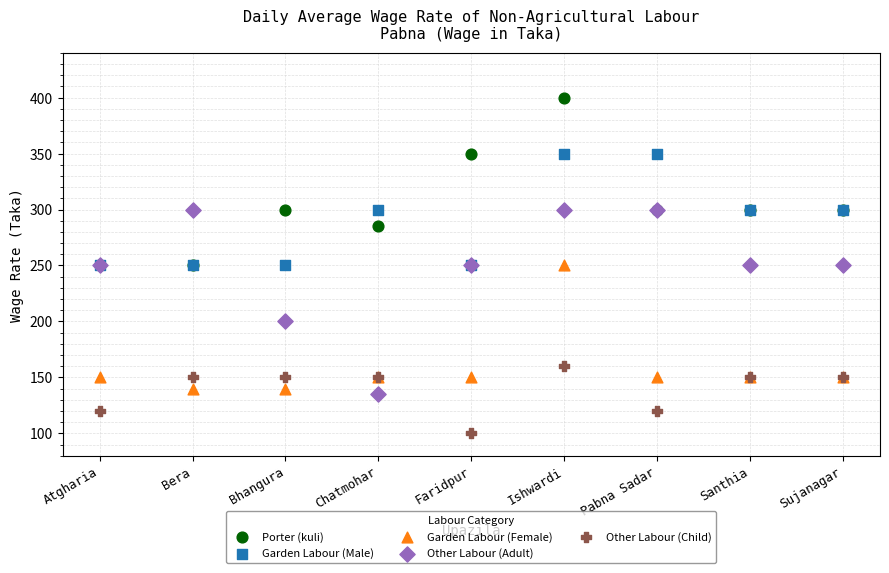

In the Garden Labour (Female) series, what Y value is closest to 195?

150